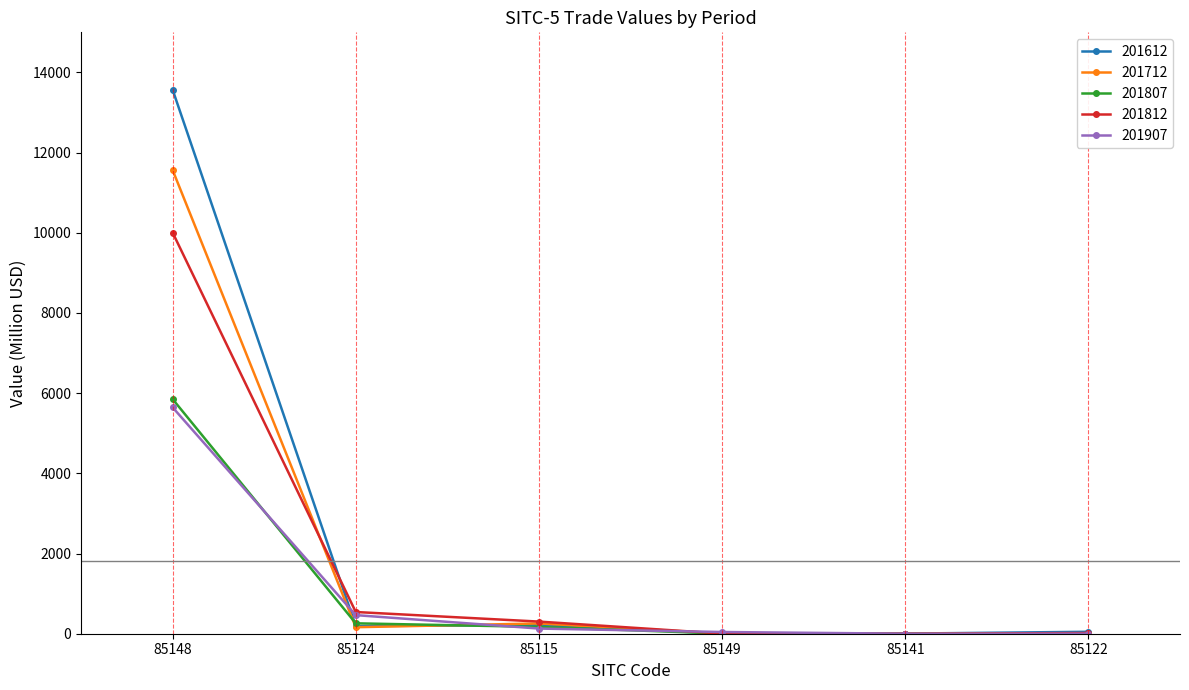

What is the total value across all series at 85149?

61.1